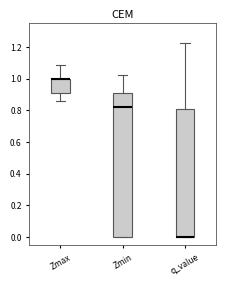

Reading left to right, read every box against the y-axis: the position of its median line, the range the box covers, and the ends of its whiskers. The values are not printed on the chart, so give them approximately, as read against the axis.

Zmax: median 1.00 (drawn on the box's upper edge), box 0.92 to 1.00, whiskers 0.86 to 1.08
Zmin: median 0.82, box 0.00 to 0.92, whiskers 0.00 to 1.02
q_value: median 0.00 (drawn on the box's lower edge), box 0.00 to 0.82, whiskers 0.00 to 1.22